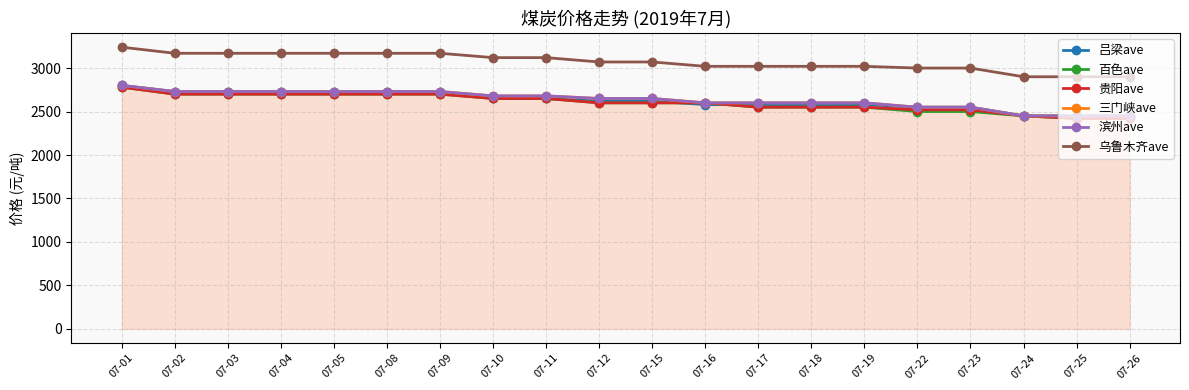

What are all the series names shown in the legend?

吕梁ave, 百色ave, 贵阳ave, 三门峡ave, 滨州ave, 乌鲁木齐ave